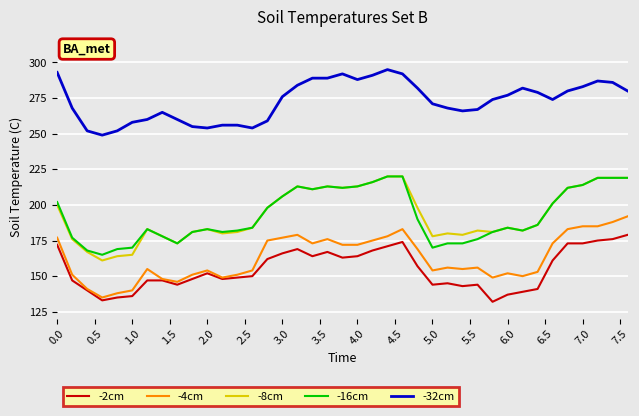

What is the smallest value displayed?

132